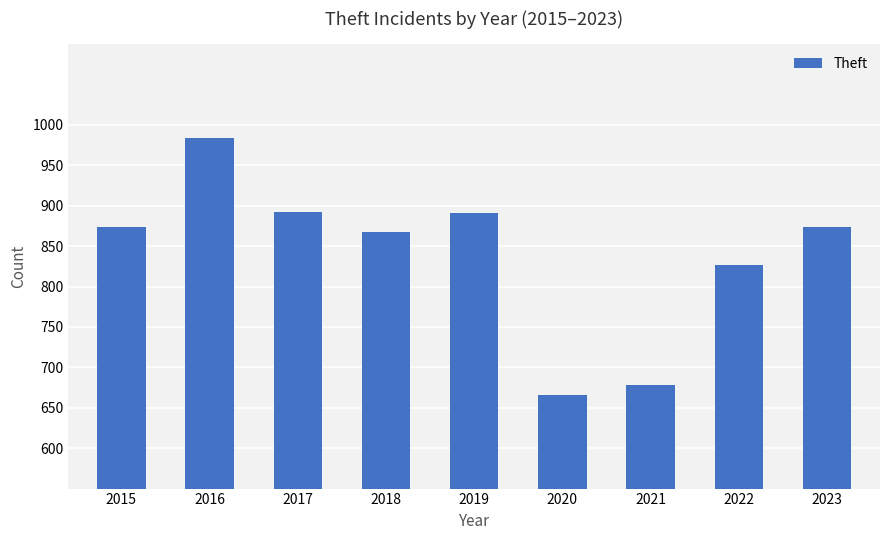

What is the greatest value displayed?

984